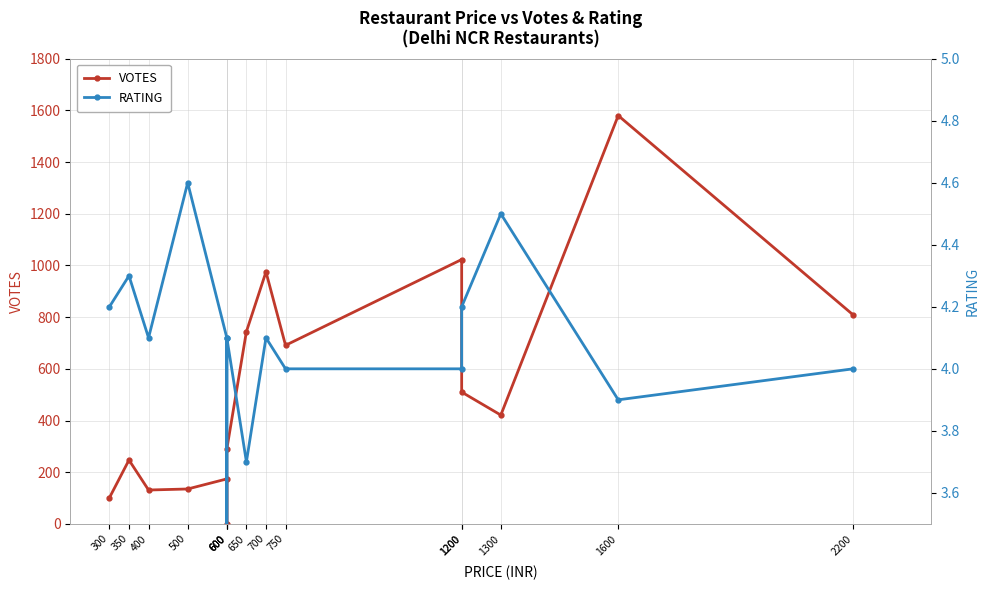

At which label does RATING reach its minimum?

600